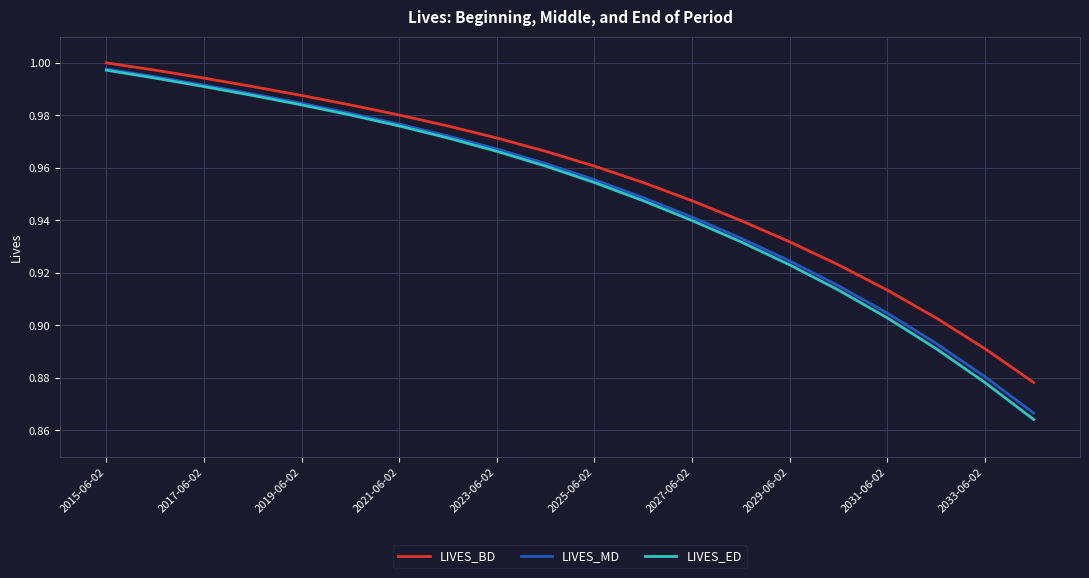

True or false: LIVES_BD and LIVES_ED intersect in this chart.

False